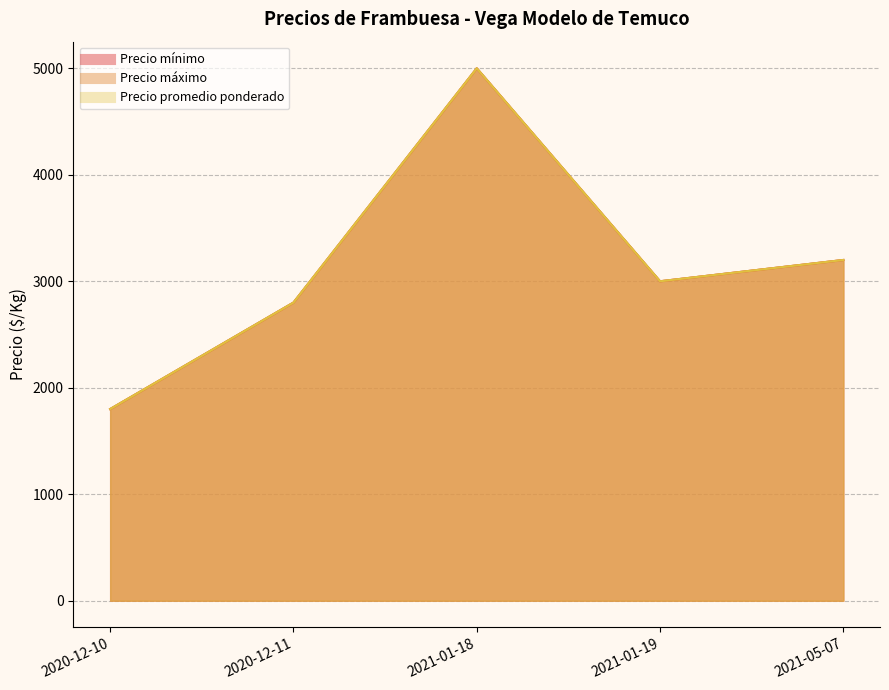

What is the total value across all series at 2021-01-18?

15000